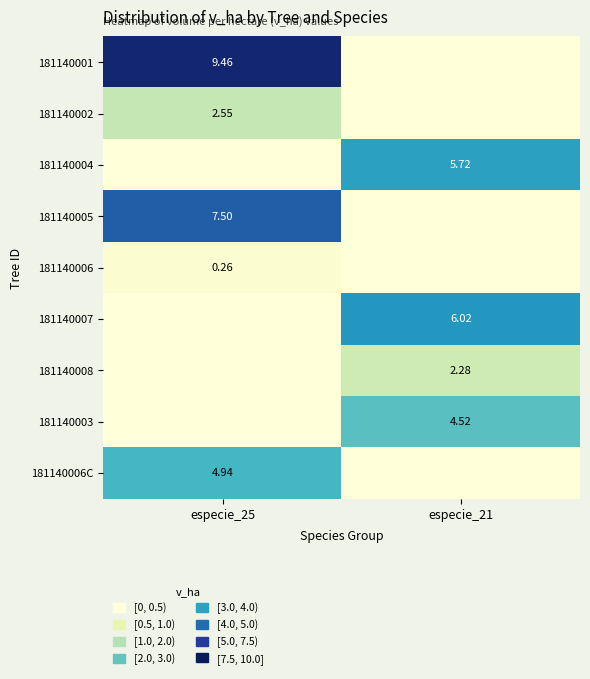

How many data points in 181140006C are less than 4?

1